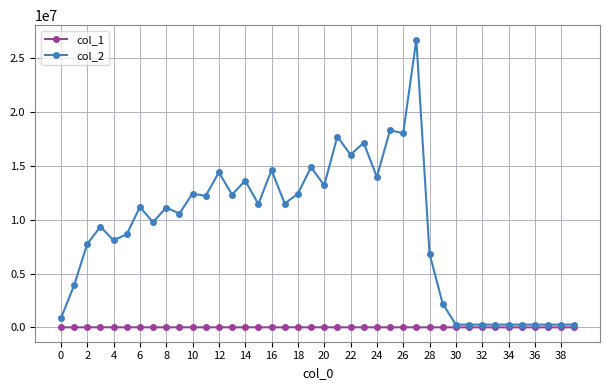

True or false: col_2 has more than 1 points higher than both neighbors.

True